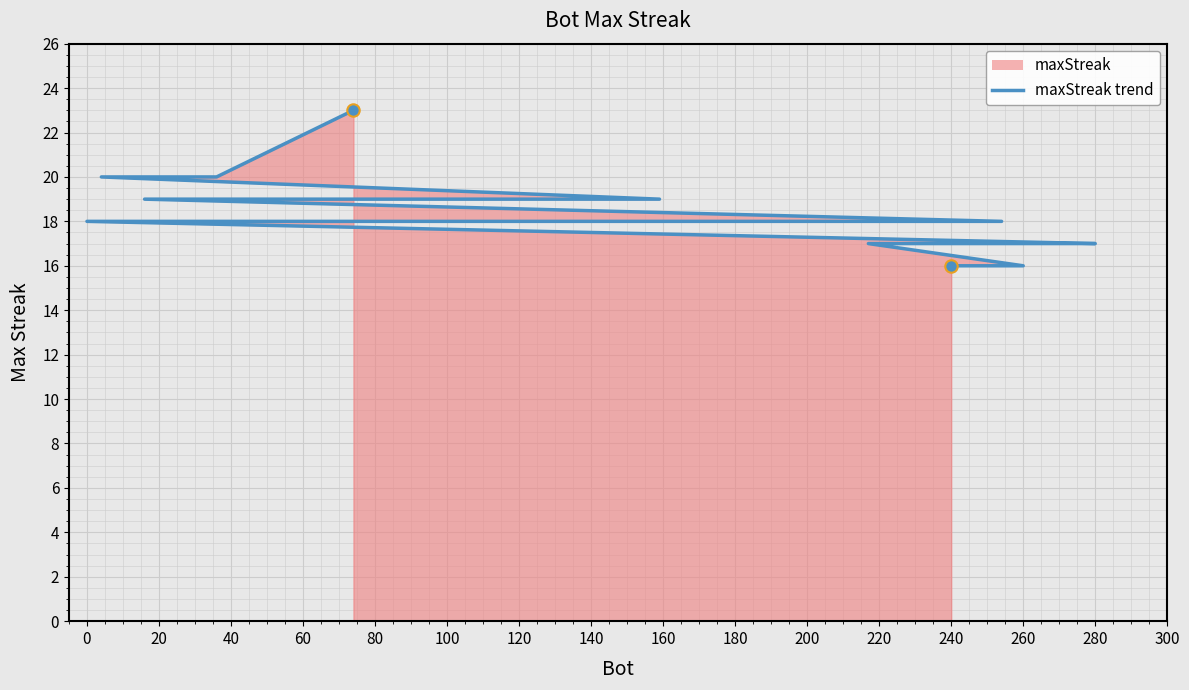

Between 300 and 140, which is larger?

140